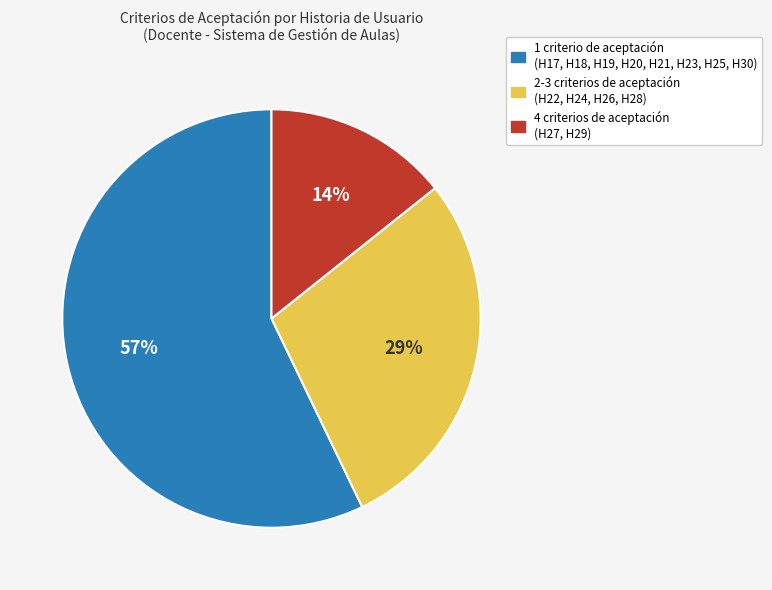

To the nearest percent, what is the difference between the largest and smallest slice percentages?

43%